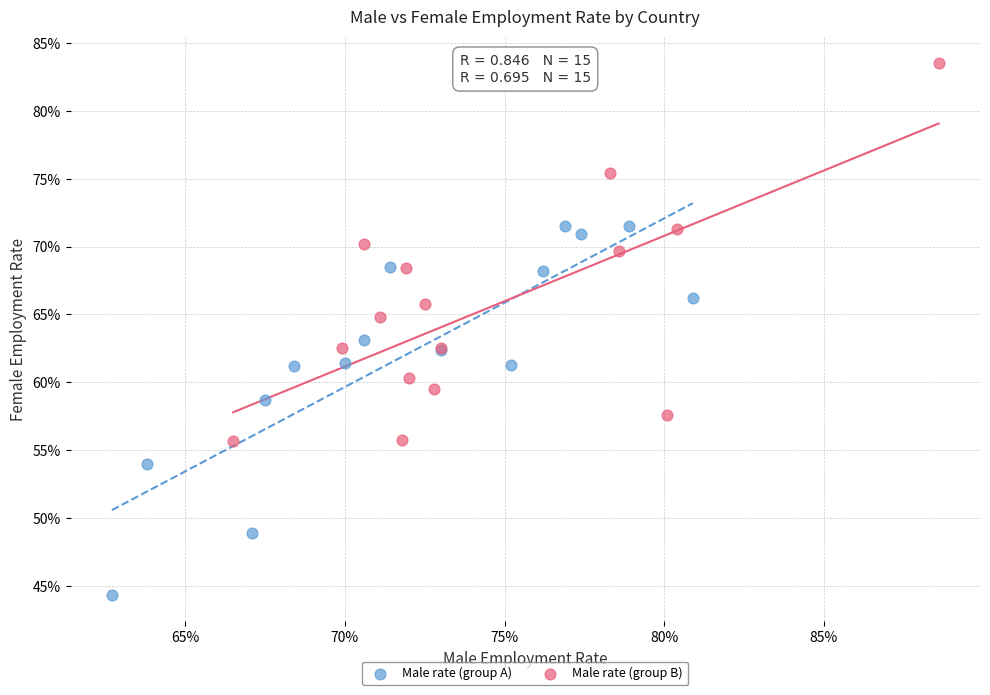

Which series contains the lowest Y value?

Male rate (group A)